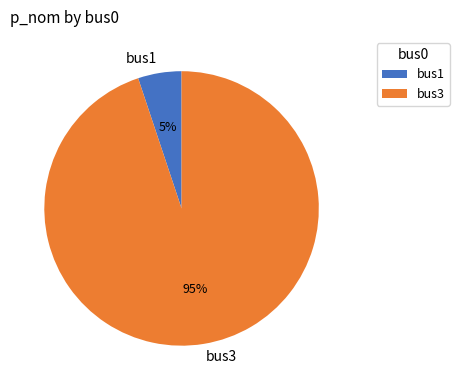

Which category has the smallest portion of the pie?

bus1